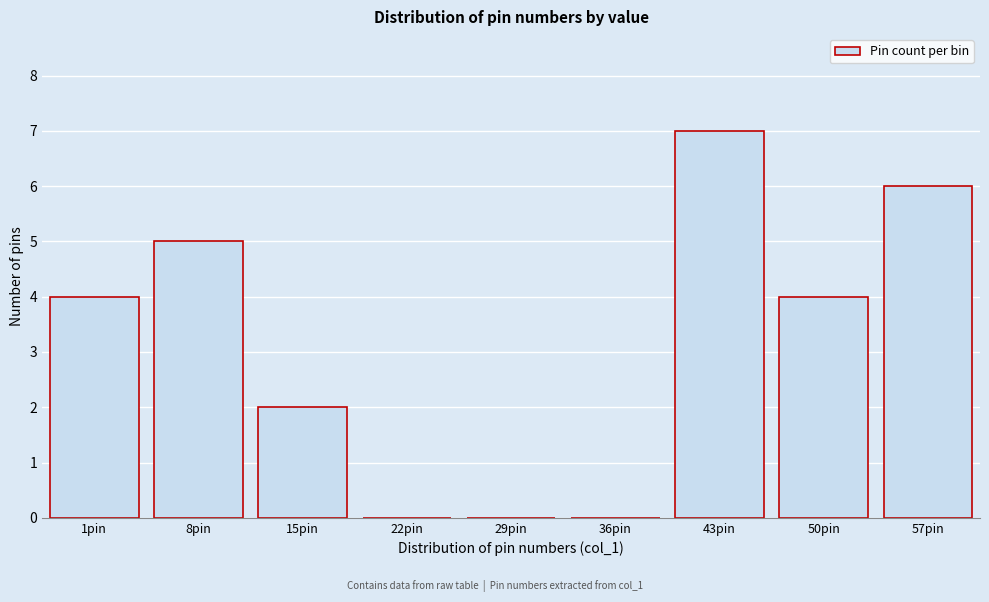

Reading left to right, extract all data points from this chart.

1pin=4	8pin=5	15pin=2	22pin=0	29pin=0	36pin=0	43pin=7	50pin=4	57pin=6